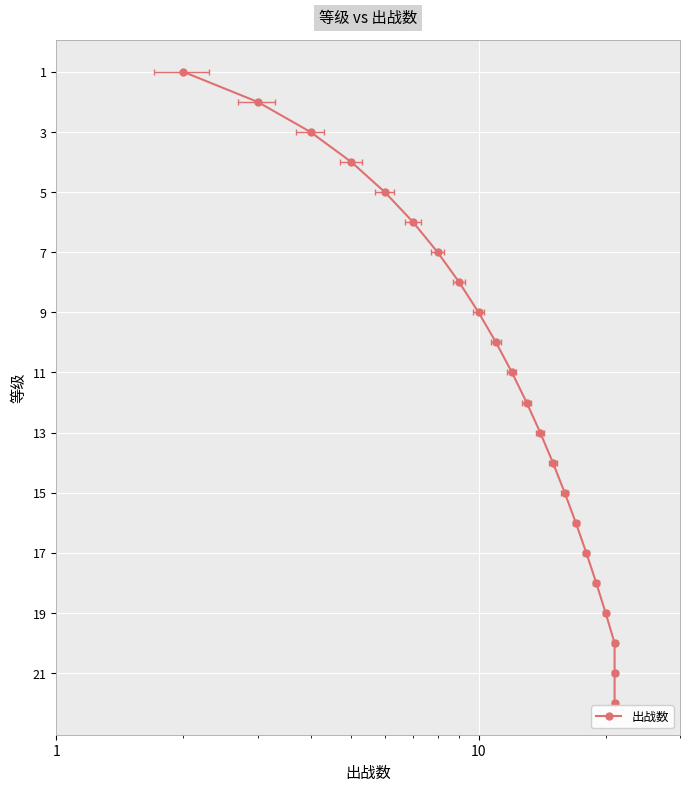

Where is the data nearest to the value 11?

10